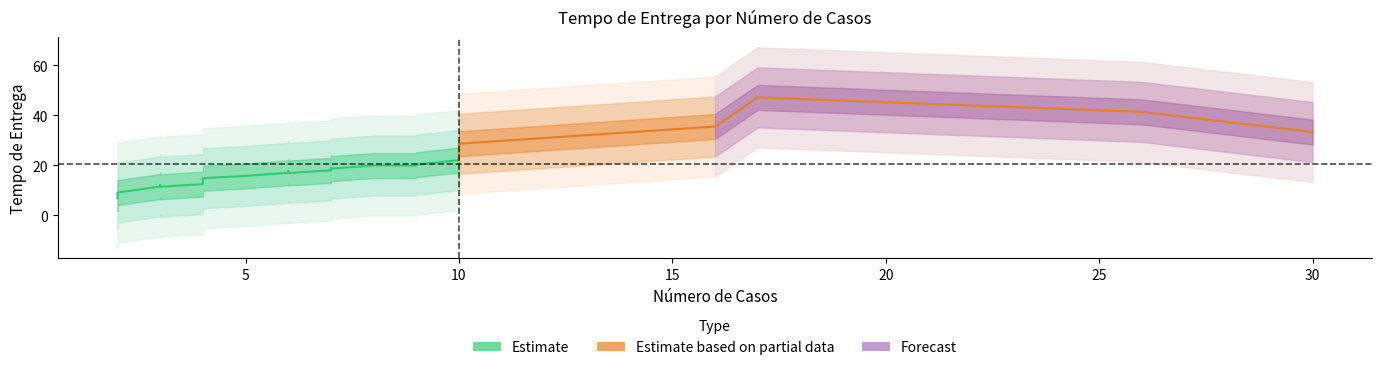

What is the label of the 14th point from the right?

10